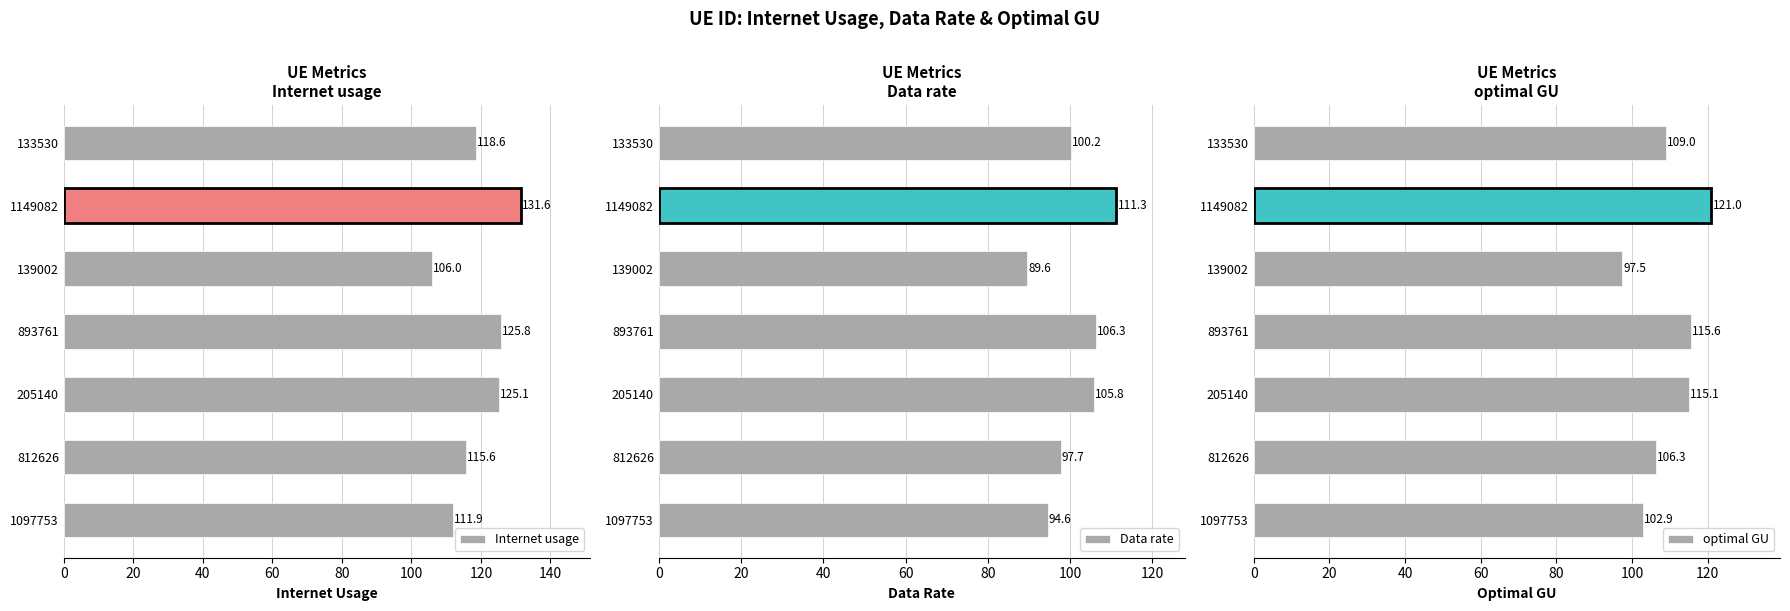

What are all the series names shown in the legend?

Internet usage, Data rate, optimal GU